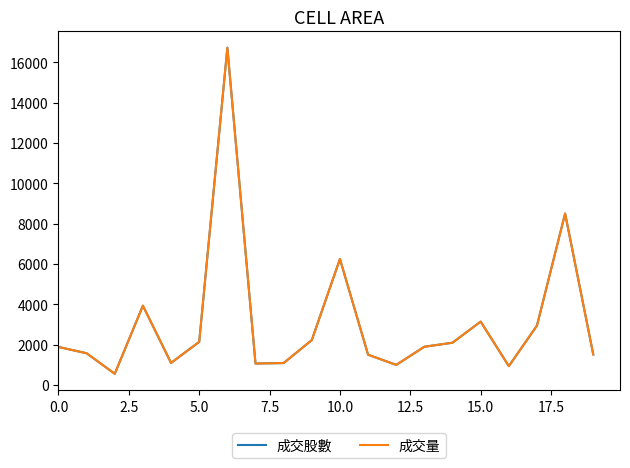

How many lines are shown in the chart?

2